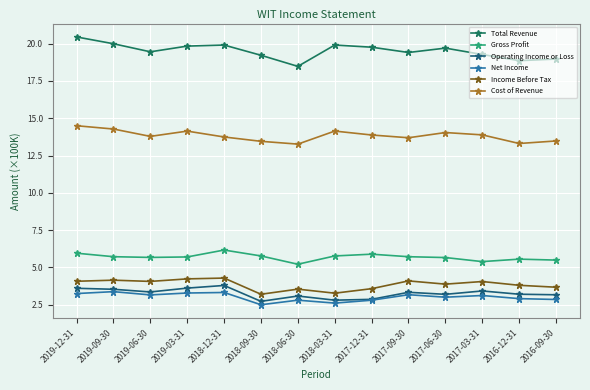

Count the number of data series in this chart.

6